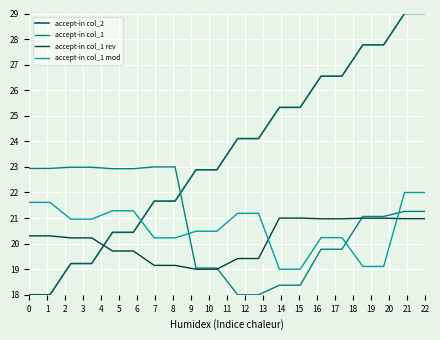

What is the difference between the maximum and minimum values in the accept-in col_1 series?

5.0